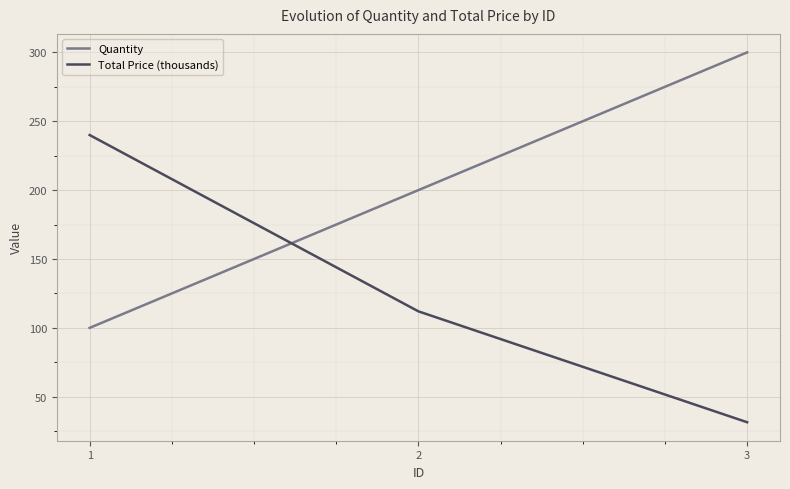

List the series in order of their peak value, highest first.

Quantity, Total Price (thousands)